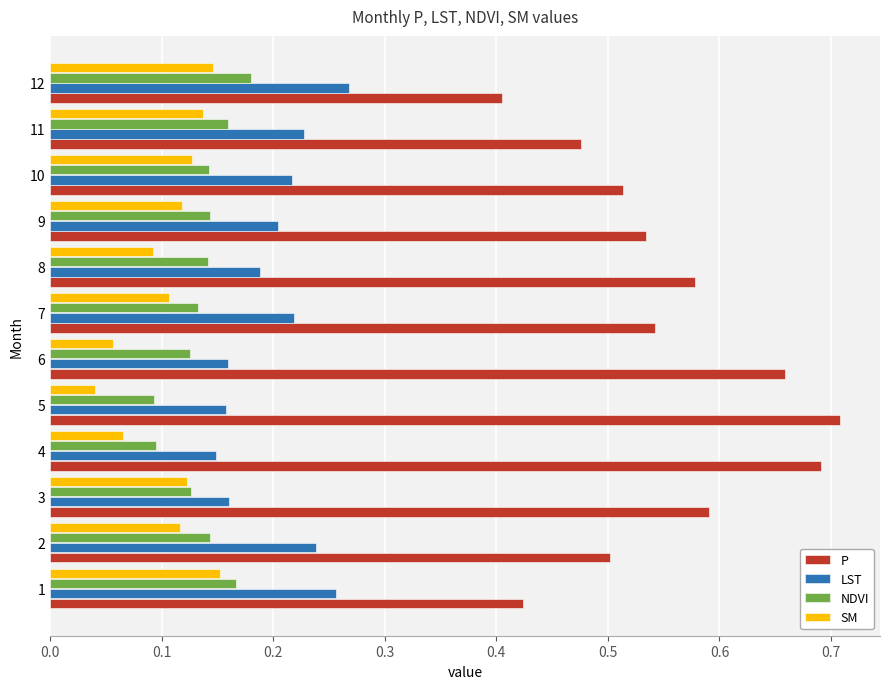

Count the number of categories in the chart.

12